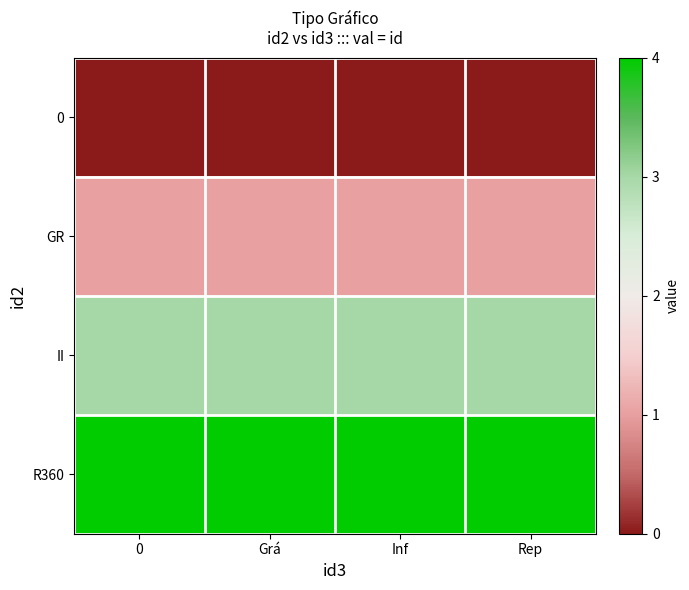

Rank the series by their maximum value, from highest to lowest.

row_3, row_2, row_1, row_0